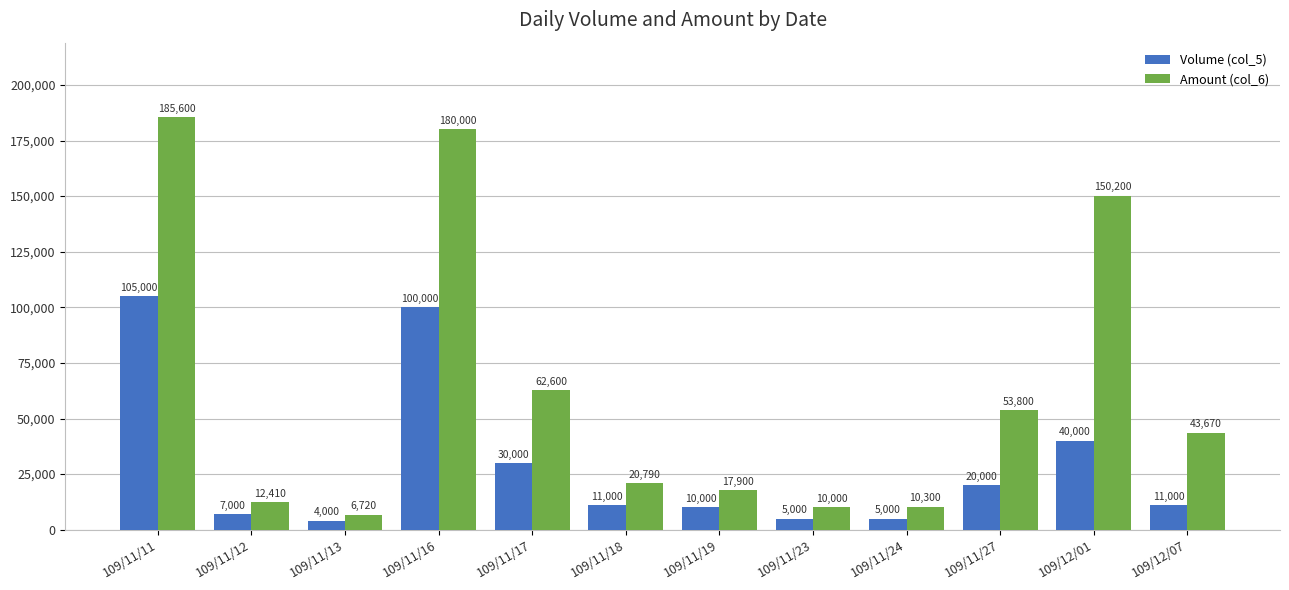

List the series in order of their overall mean, lowest first.

Volume (col_5), Amount (col_6)